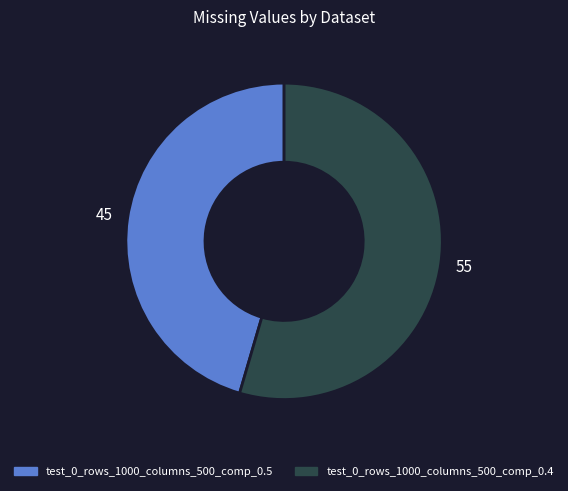

Is it true that test_0_rows_1000_columns_500_comp_0.5 is 45% of the pie?

True